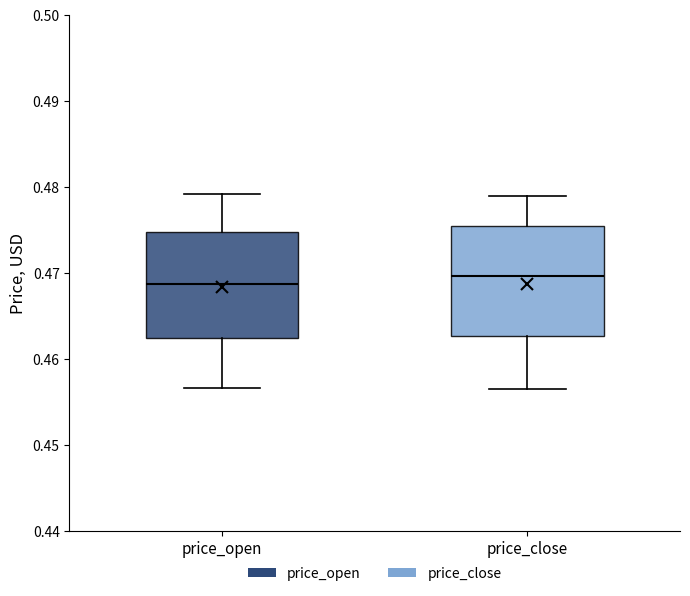

Reading left to right, transcribe this box plot: for each box, give where its median line is, the range the box spans, and where its two whiskers end, as read against the y-axis. The values are not printed on the chart, so give them approximately, as read against the axis.

price_open: median 0.469, box 0.462 to 0.475, whiskers 0.457 to 0.479
price_close: median 0.470, box 0.463 to 0.475, whiskers 0.457 to 0.479